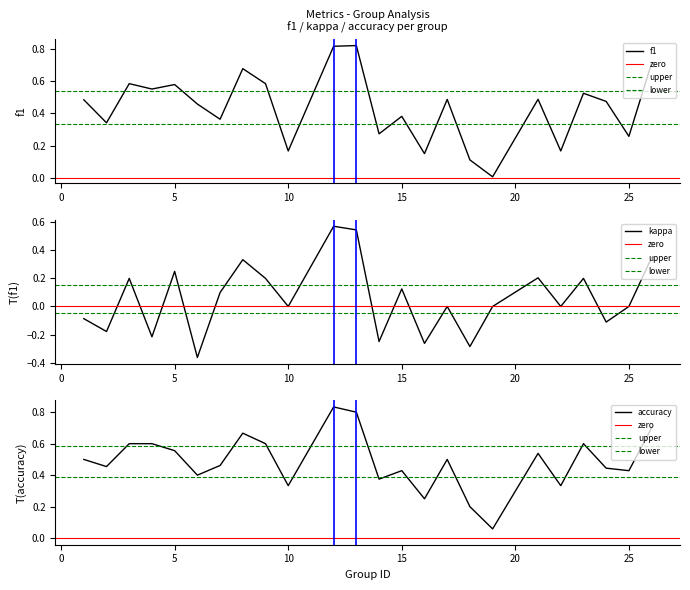

How many data points does each series have?

24